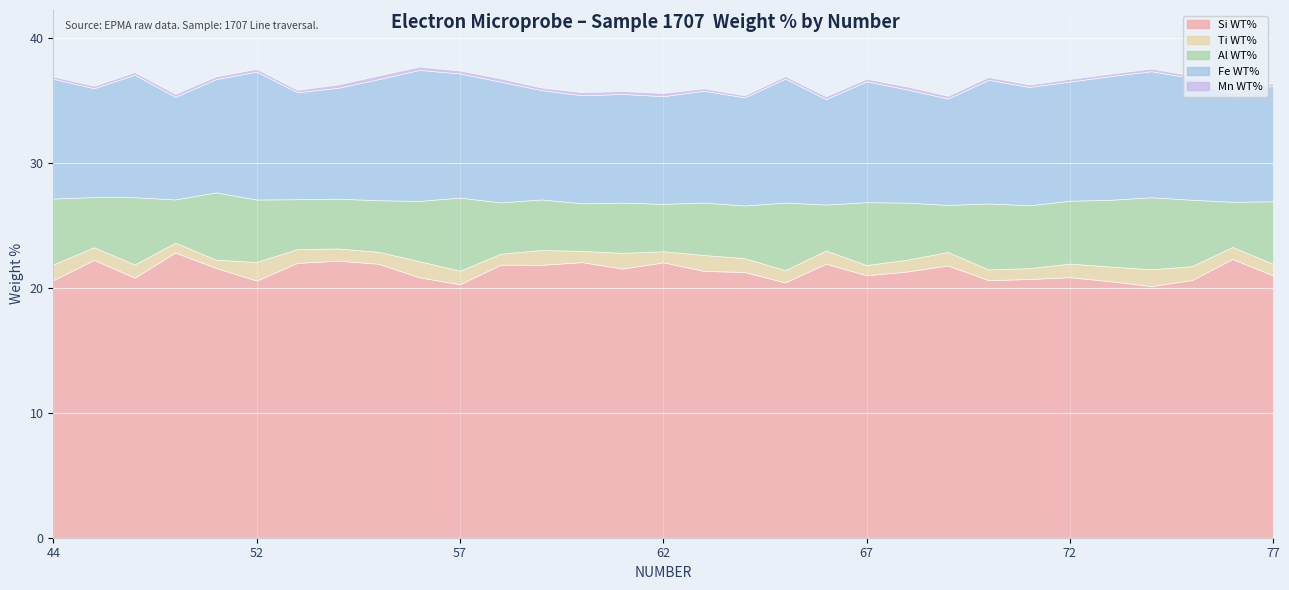

True or false: Mn WT% and Fe WT% cross at least once.

False